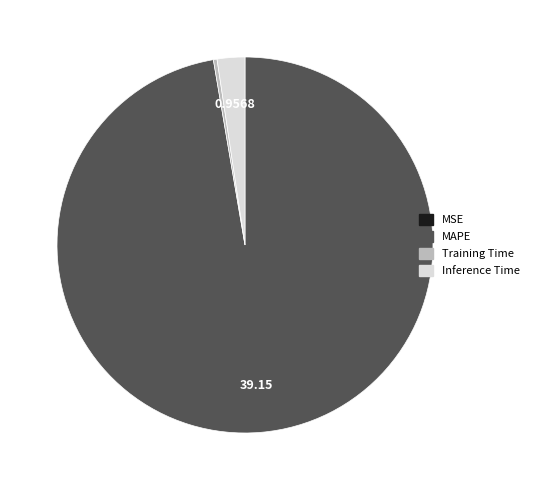

Is there a majority slice in this chart?

Yes